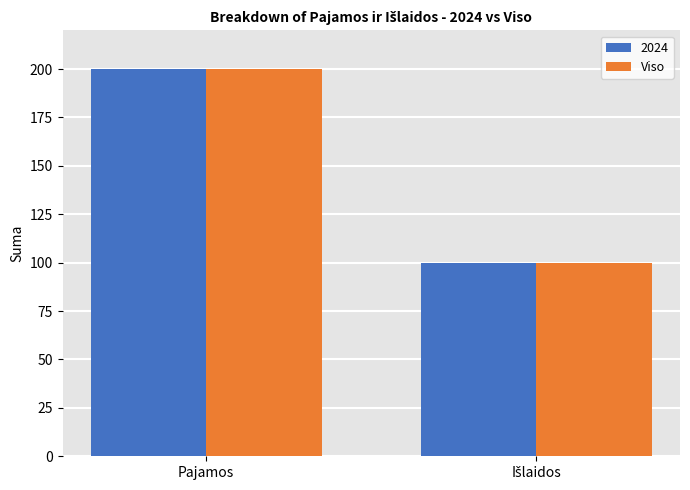

Which category has the highest value across all series?

Pajamos